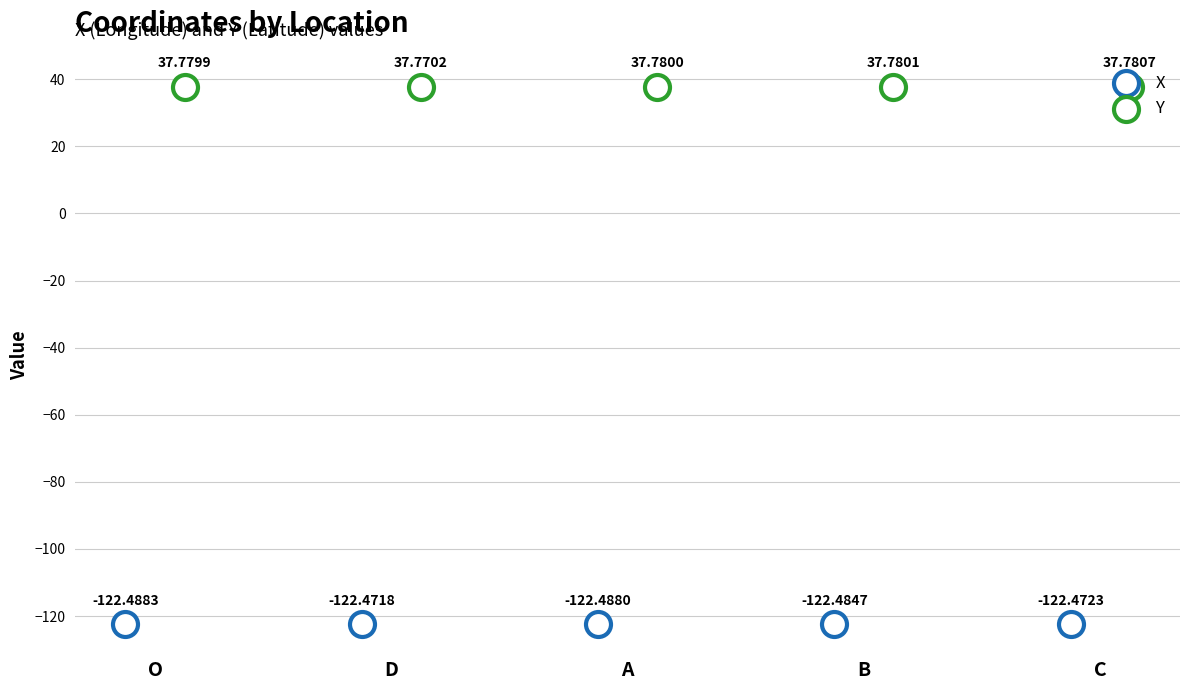

Which series contains the highest Y value?

Y